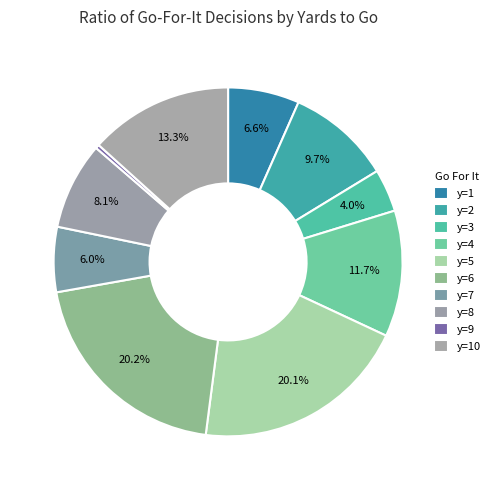

Which has a higher value, y=2 or y=7?

y=2